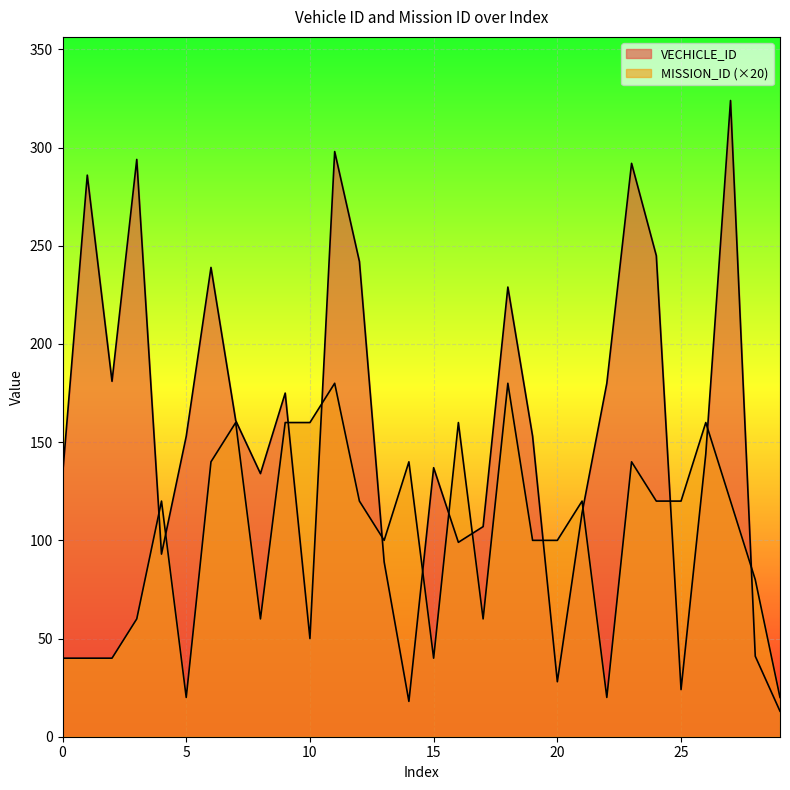

Reading left to right, transcribe all the data shown in this chart.

VECHICLE_ID: 133	286	181	294	93	153	239	161	134	175	50	298	242	89	18	137	99	107	229	153	28	114	180	292	245	24	144	324	41	13
MISSION_ID: 40	40	40	60	120	20	140	160	60	160	160	180	120	100	140	40	160	60	180	100	100	120	20	140	120	120	160	120	80	20